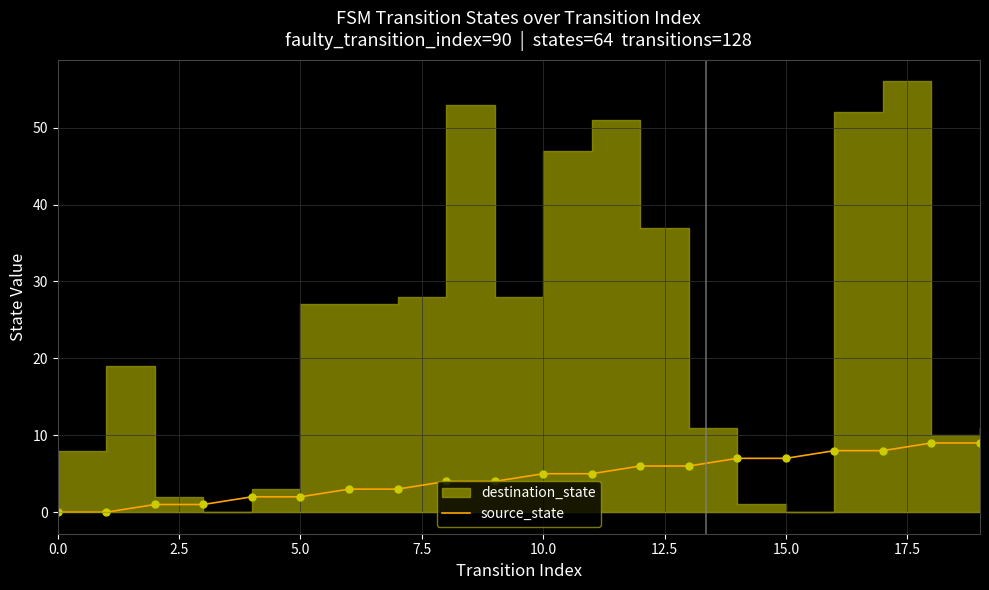

Between 10.0 and 18, which is larger?

18